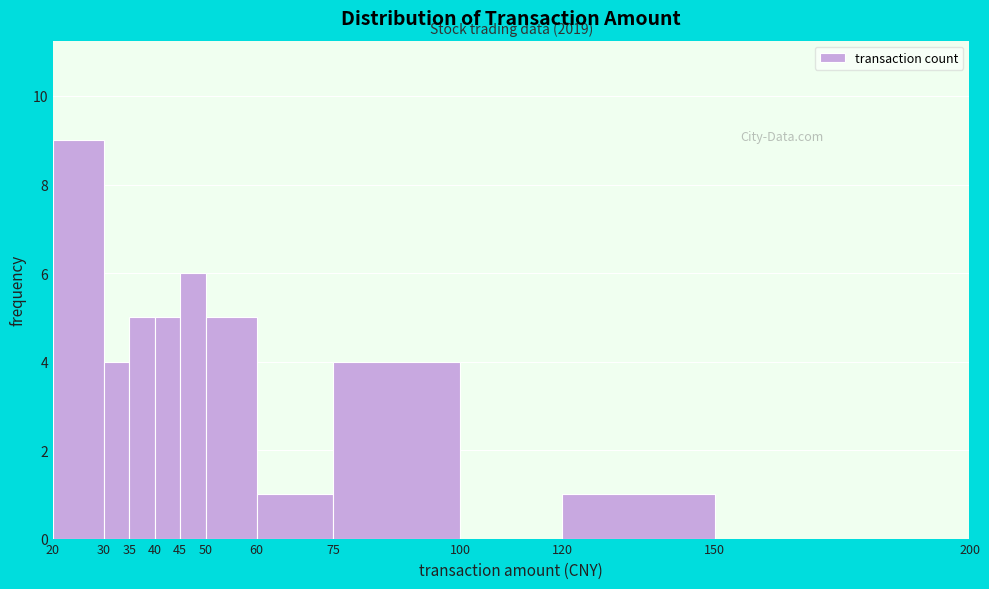

Over which range of the x-axis is the bar tallest?

20 to 30